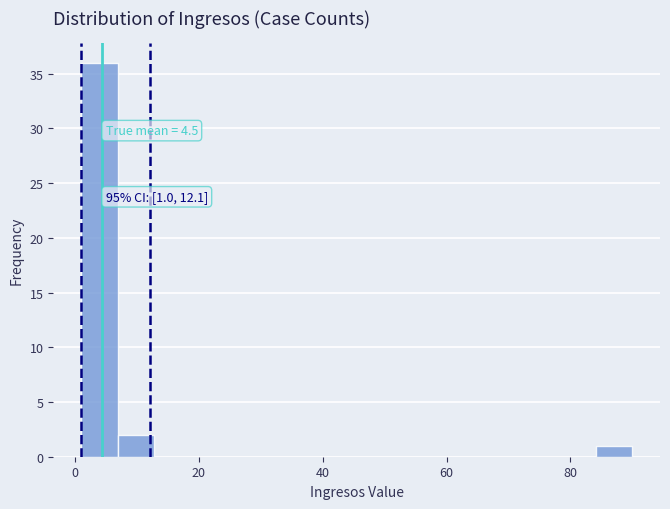

Read against the x-axis, roughly where is the centre of the tallest bar?

4